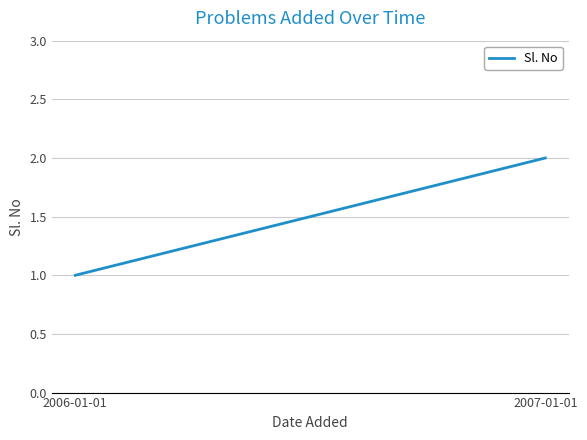

What is the smallest value displayed?

1